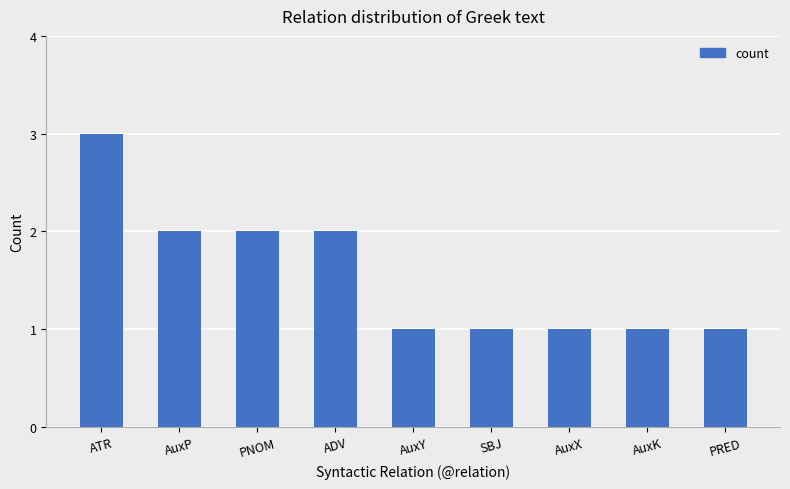

Between SBJ and PNOM, which is larger?

PNOM